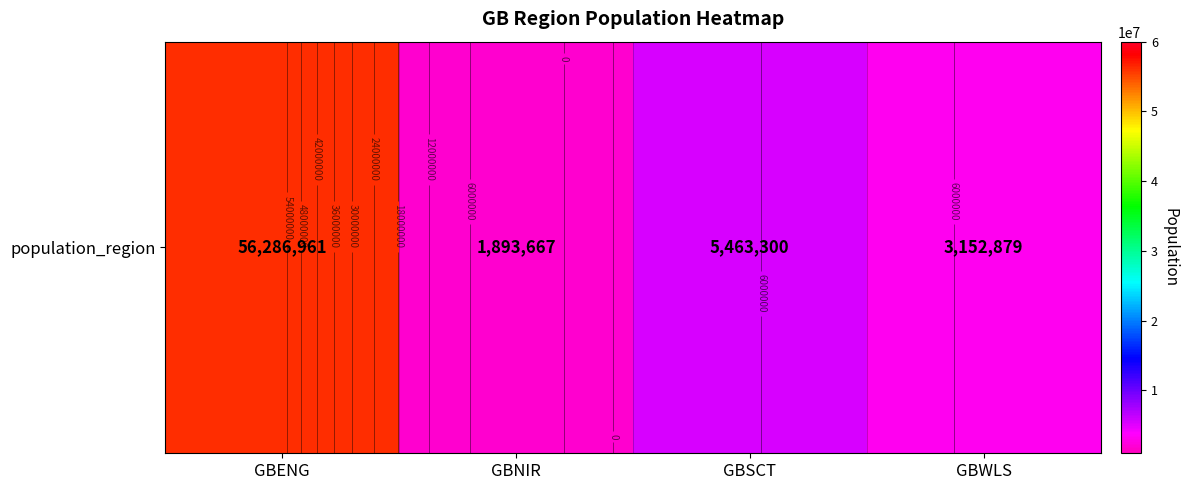

List the labels in order of value, largest first.

GBENG, GBSCT, GBWLS, GBNIR